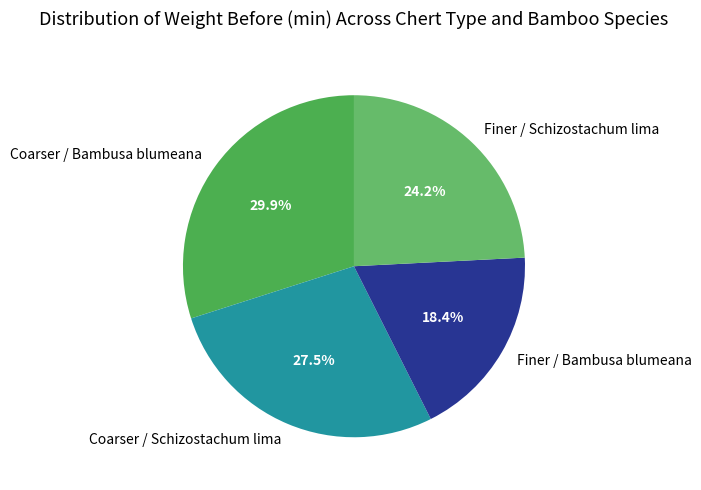

Combined, what portion of the pie is Coarser / Schizostachum lima and Finer / Schizostachum lima?

51.7%